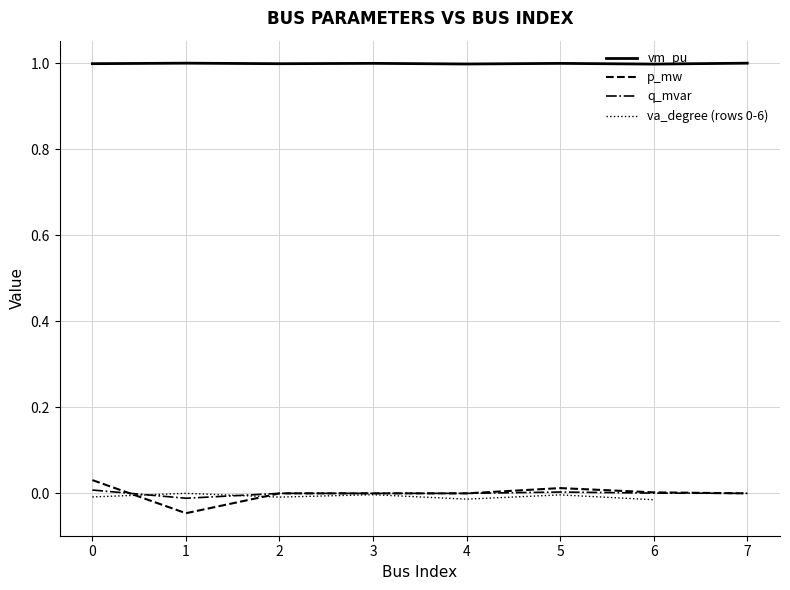

True or false: q_mvar and p_mw intersect in this chart.

True